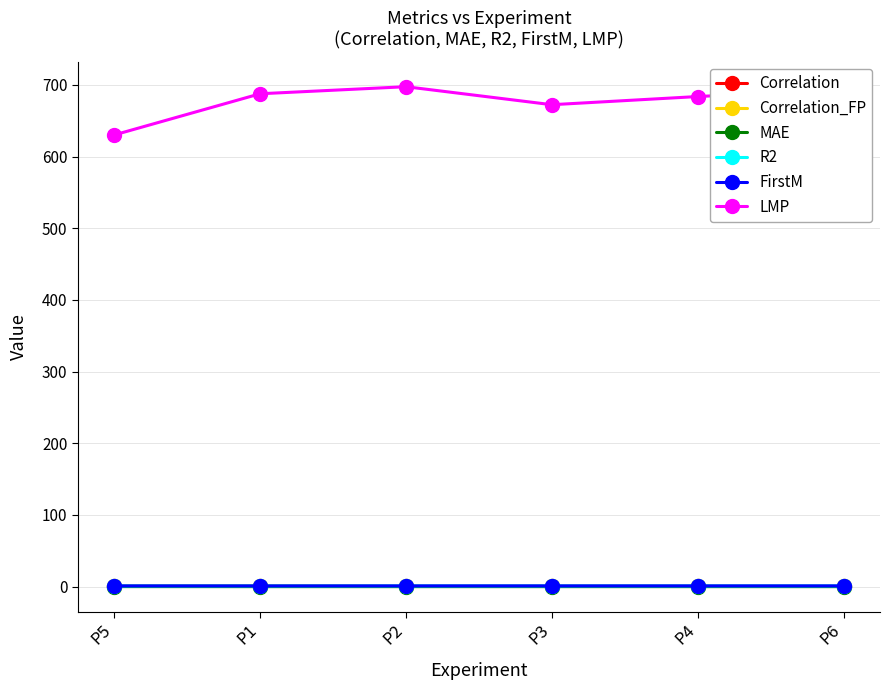

What is the difference between the maximum and second lowest values in the Correlation series?

0.5